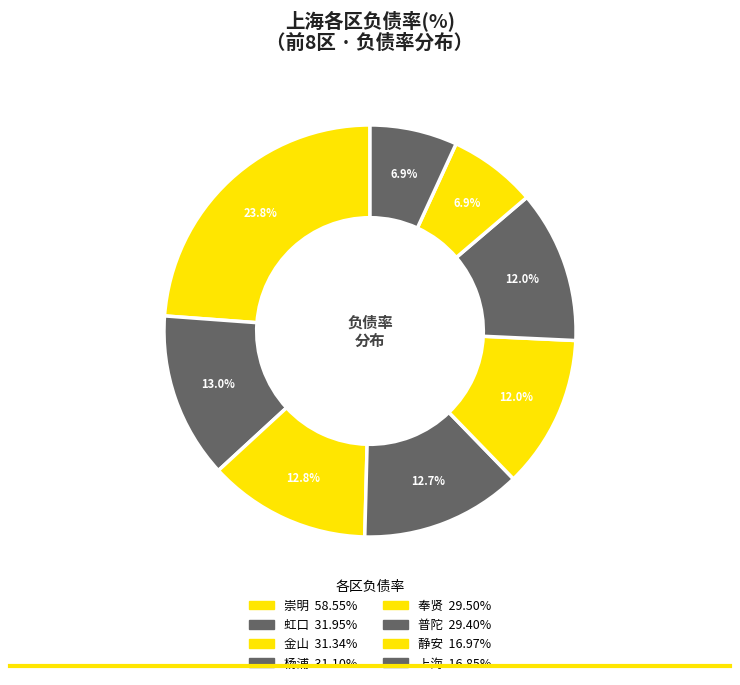

Which category has the smallest portion of the pie?

徐汇